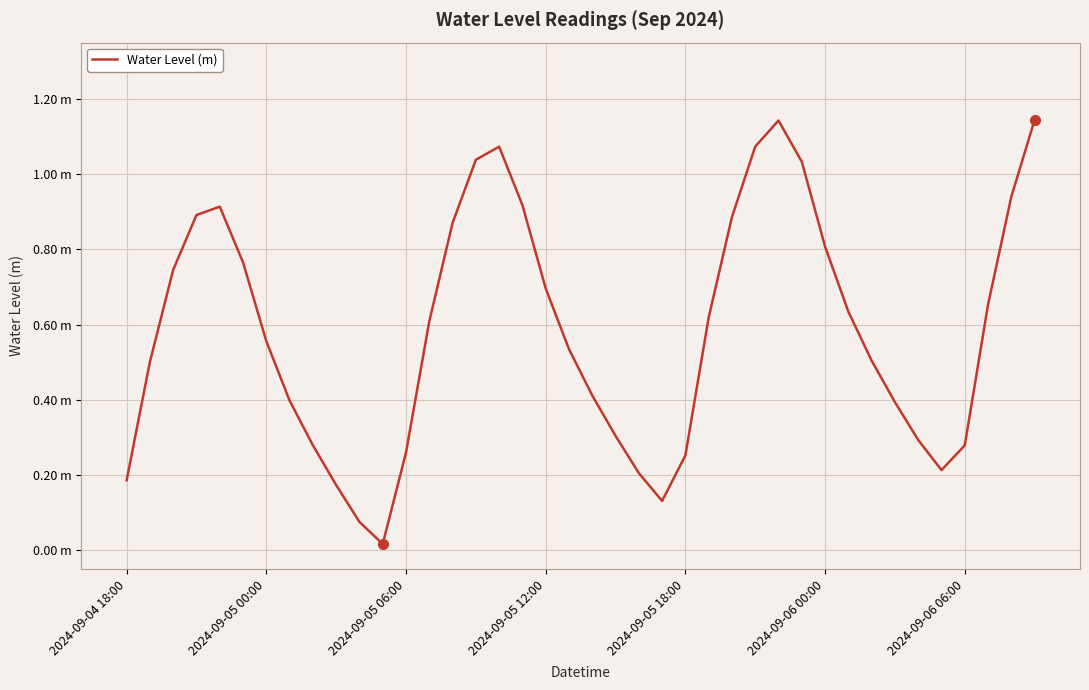

How many points are higher than both their immediate neighbors (excluding endpoints)?

3